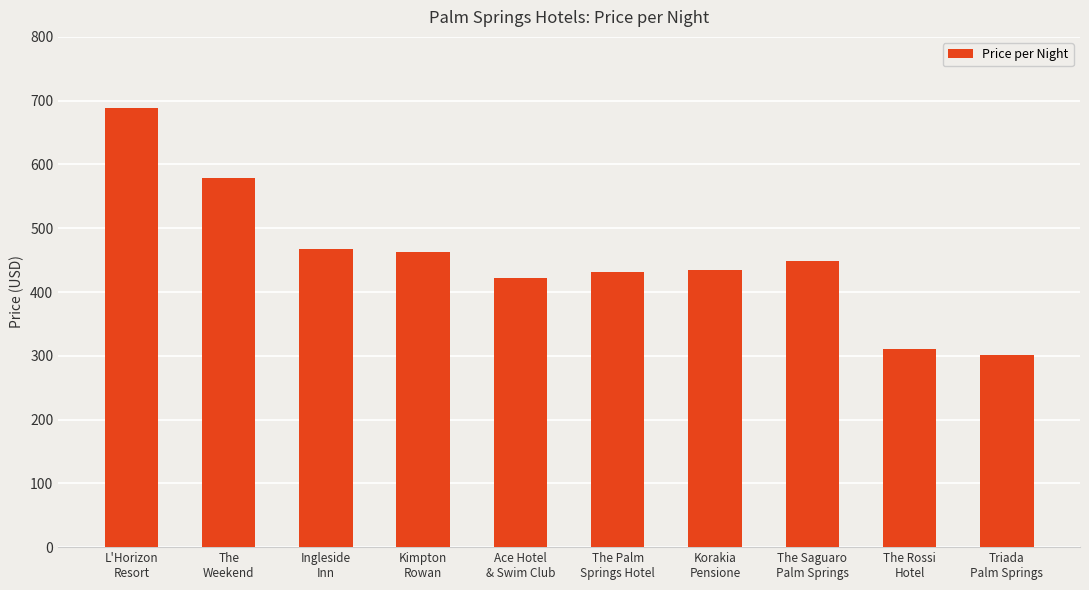

What is the average value?

455